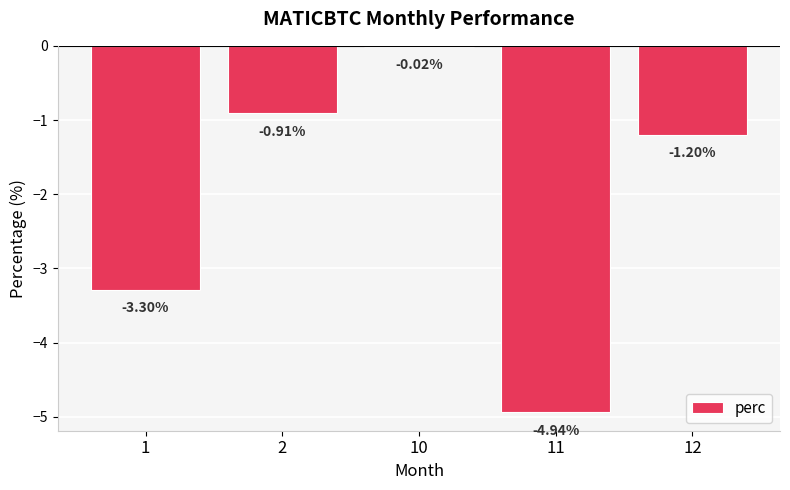

What is the change in value from 11 to 12?

+3.7